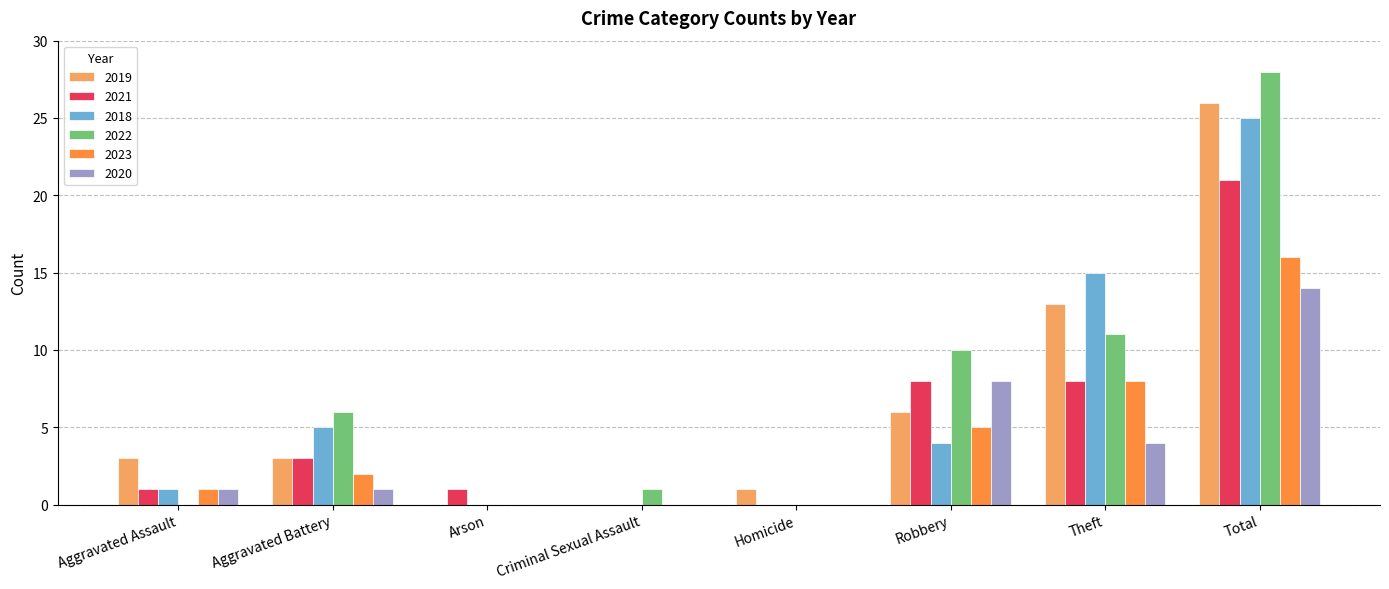

Which category has the highest value across all series?

Total